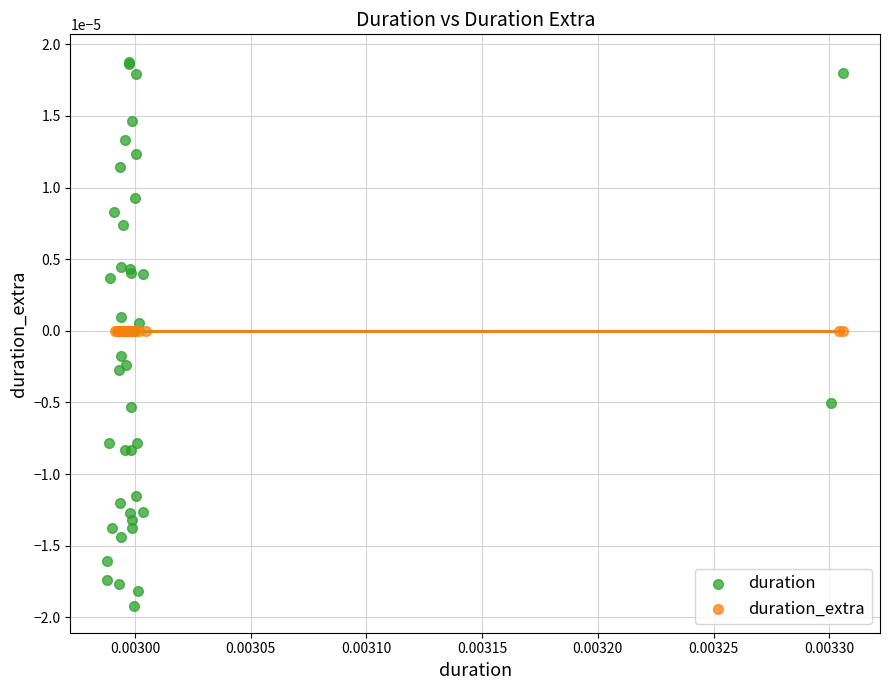

What are all the series names shown in the legend?

duration, duration_extra